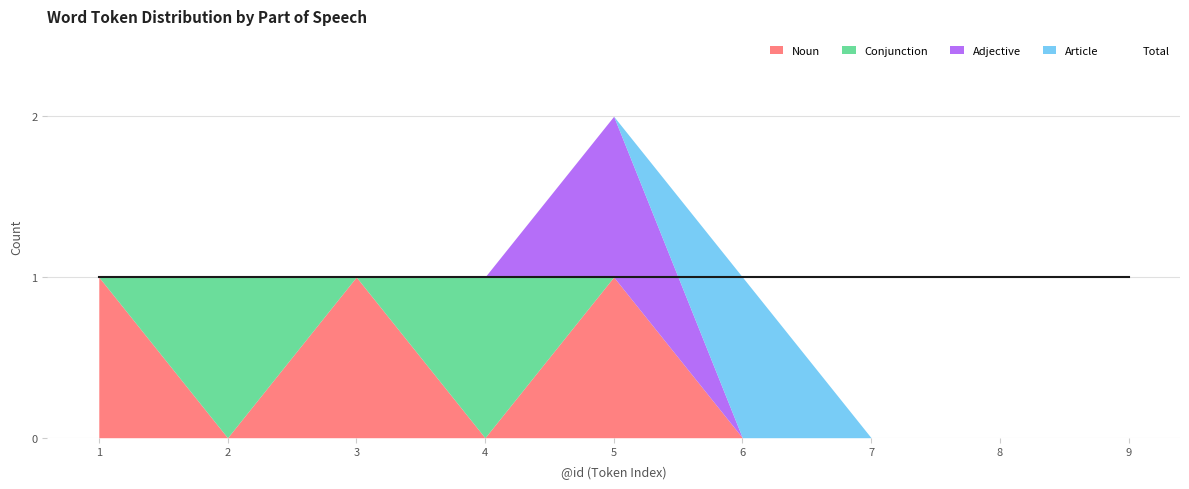

What is the total value across all series at 8?

1